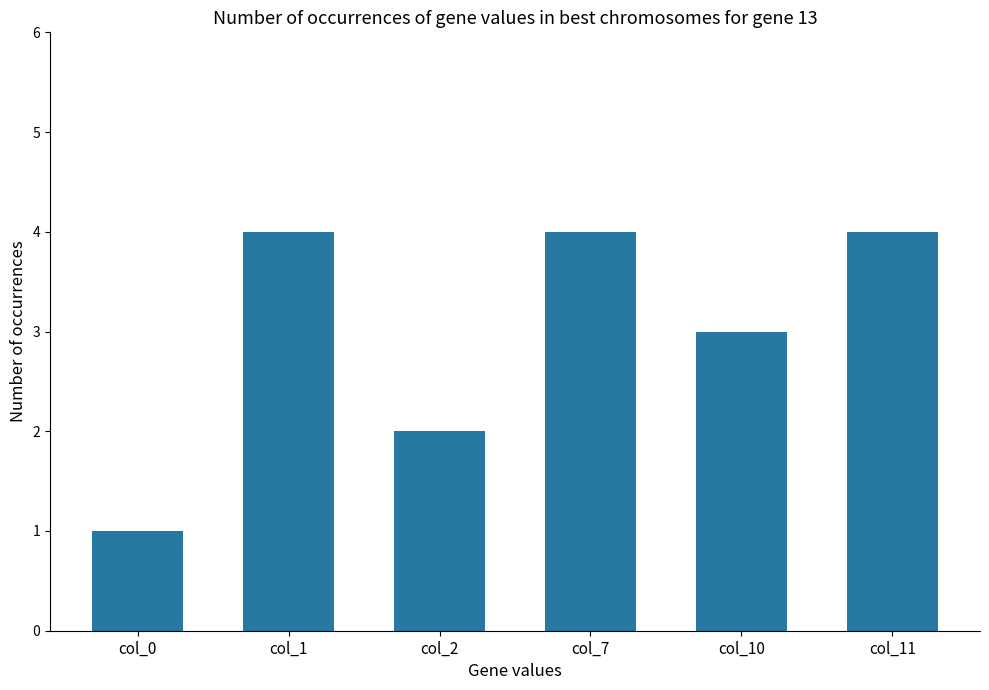

What is the change in value from col_0 to col_7?

+3